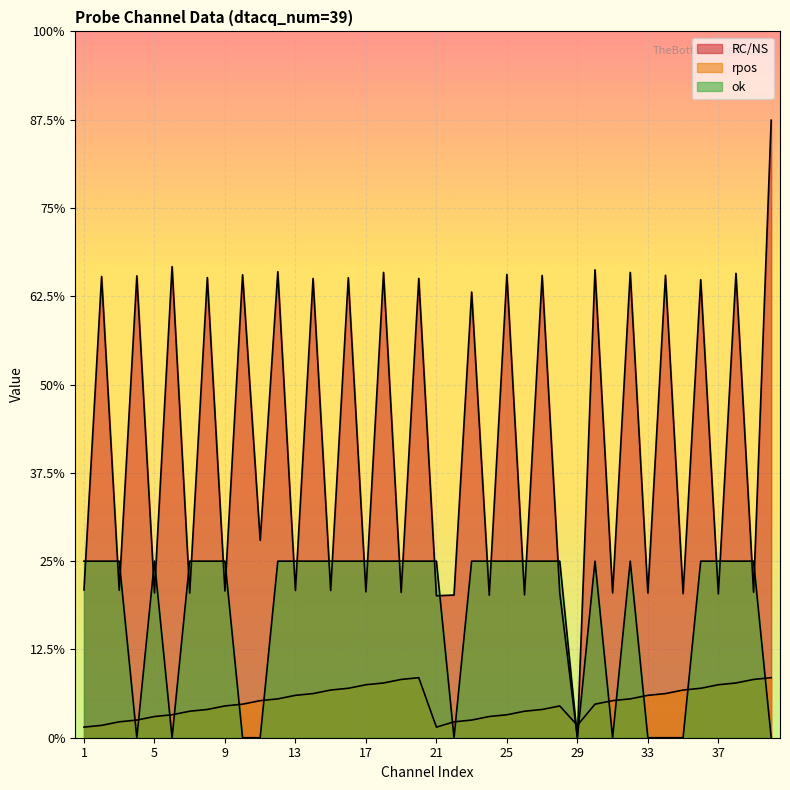

What is the difference between the maximum and second lowest values in the rpos series?

0.3